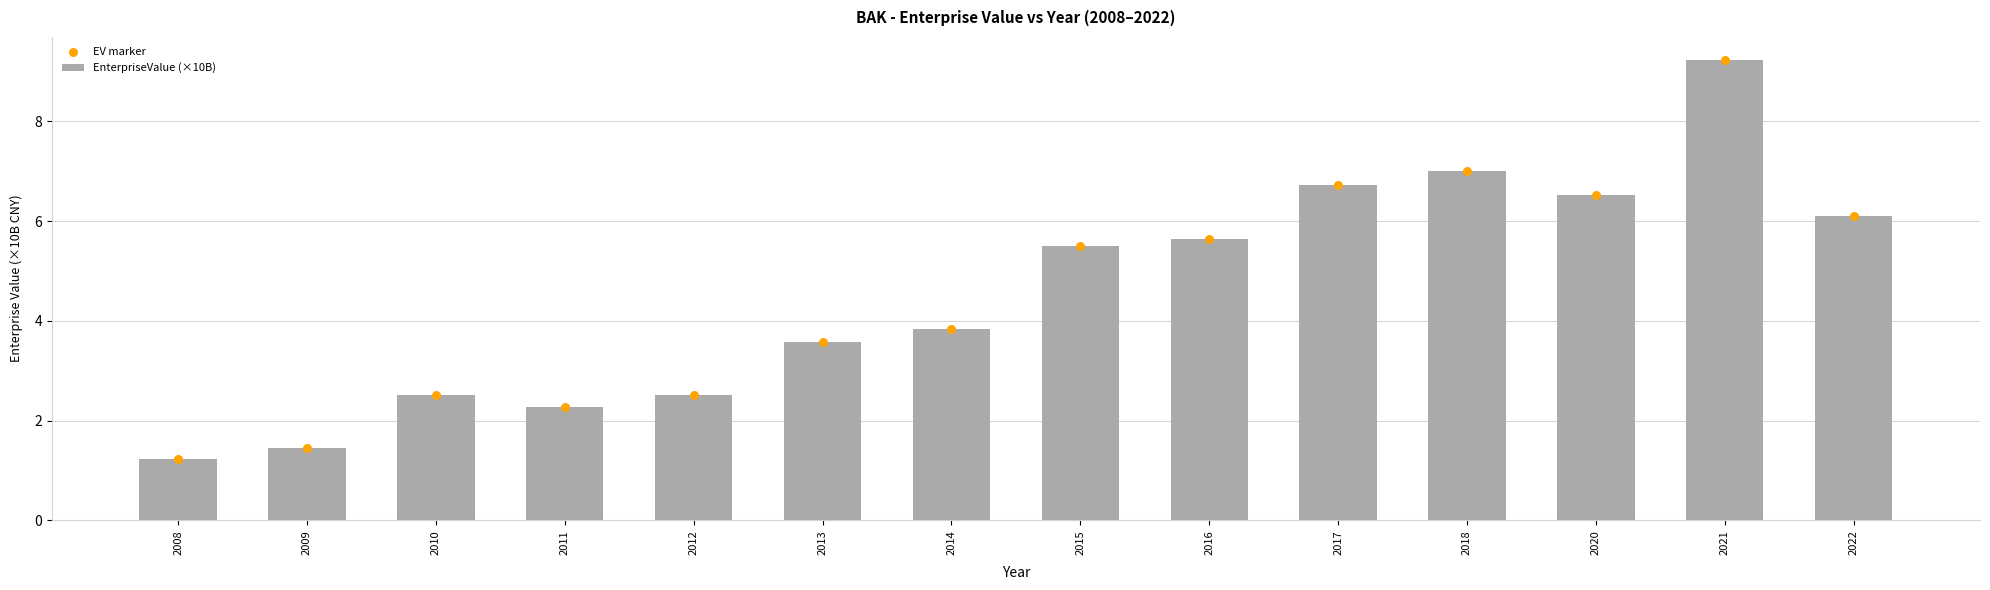

Which series has the largest total across all categories?

EnterpriseValue (×10B)